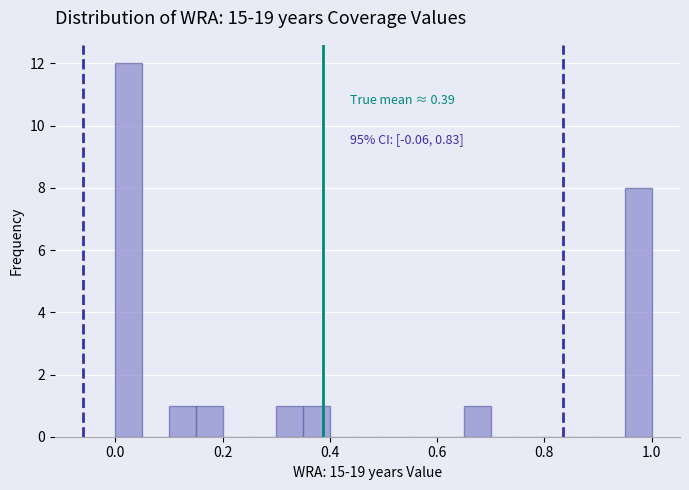

Around what value on the x-axis is the tallest bar? Give the approximate position of its centre, as read against the axis.

0.02